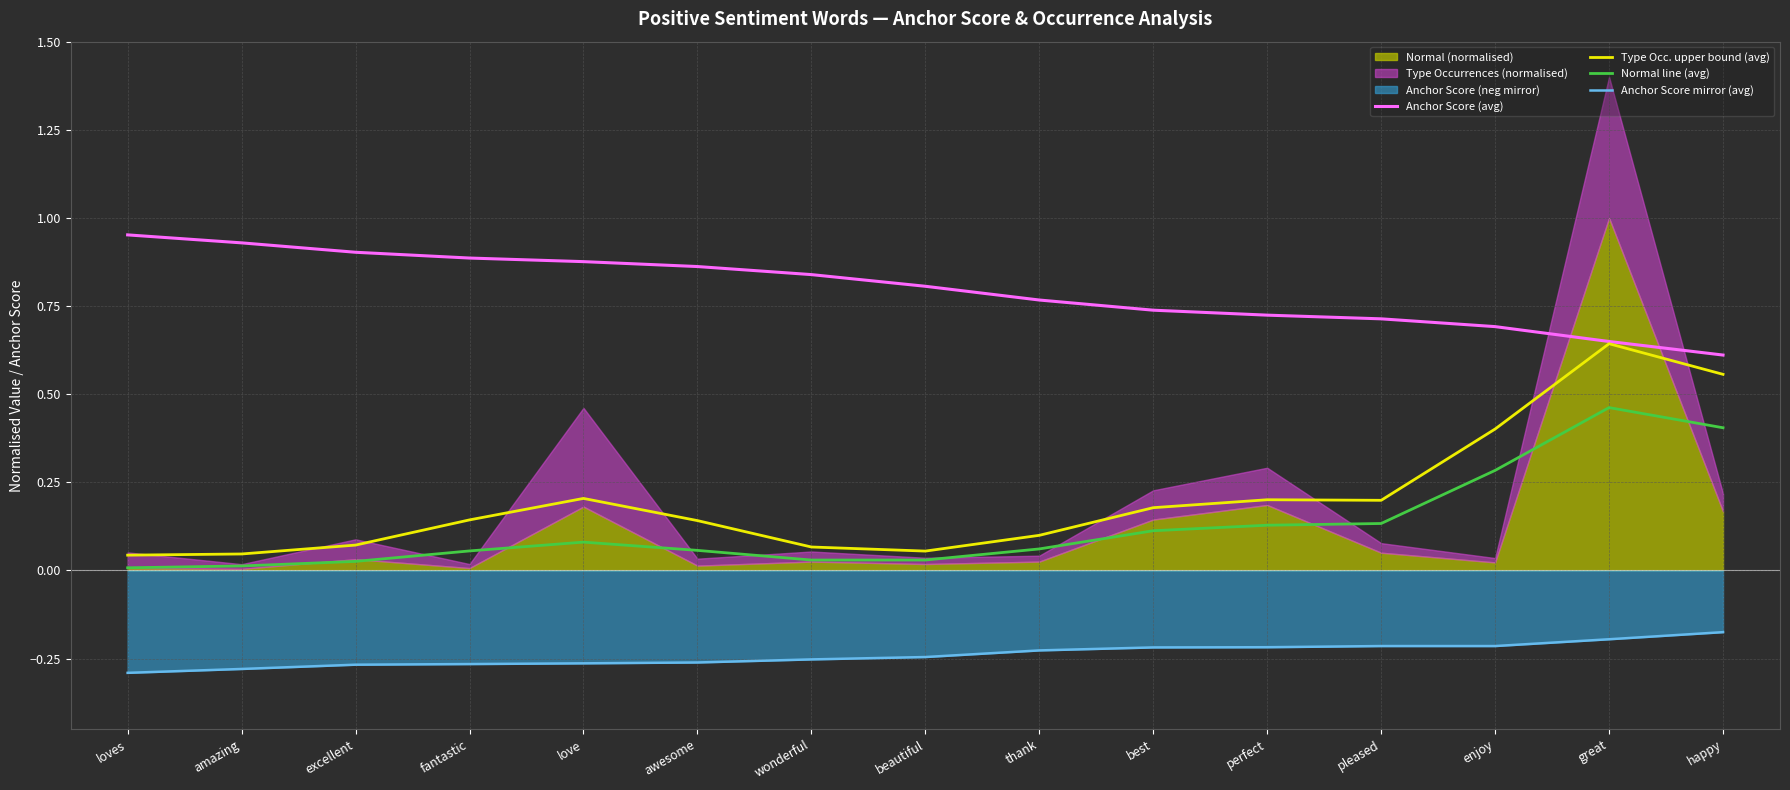

At which category is the sum across all series the highest?

great